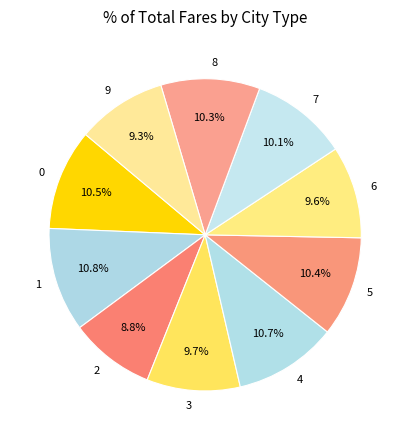

Does 6 represent more than half of the total?

No